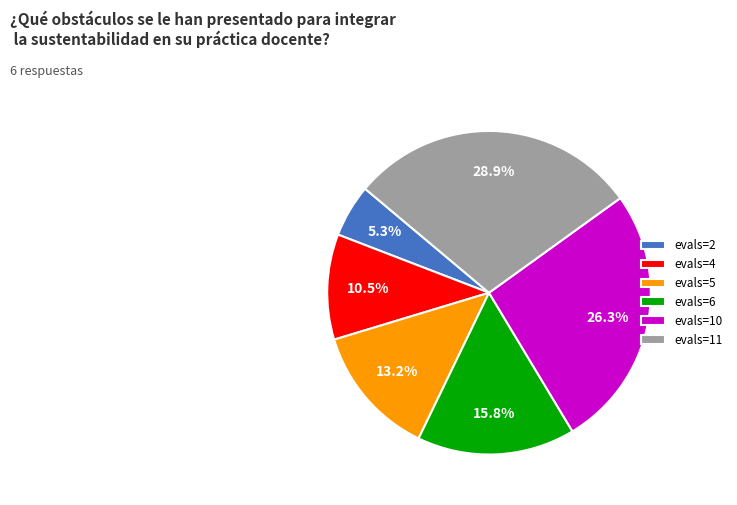

To the nearest percent, what is the difference between the largest and smallest slice percentages?

24%